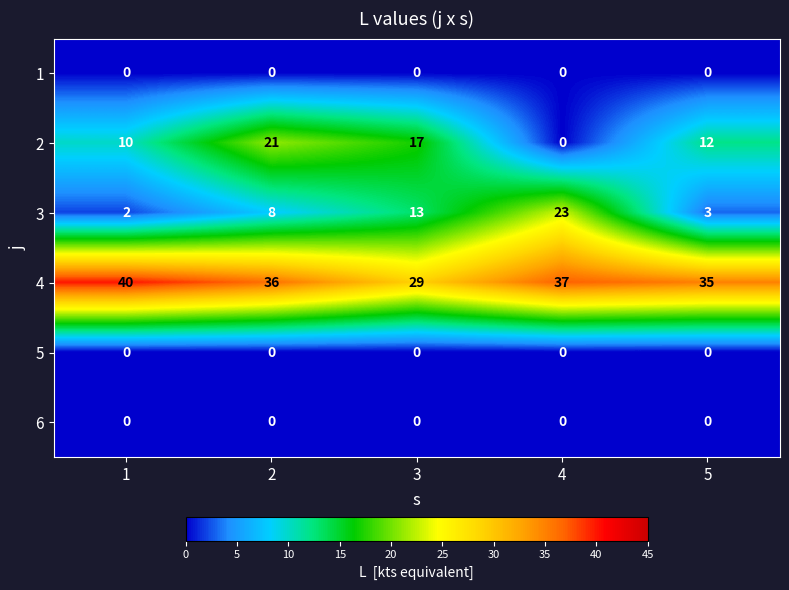

What is the sum of the 2 values at 2 and 1?

31